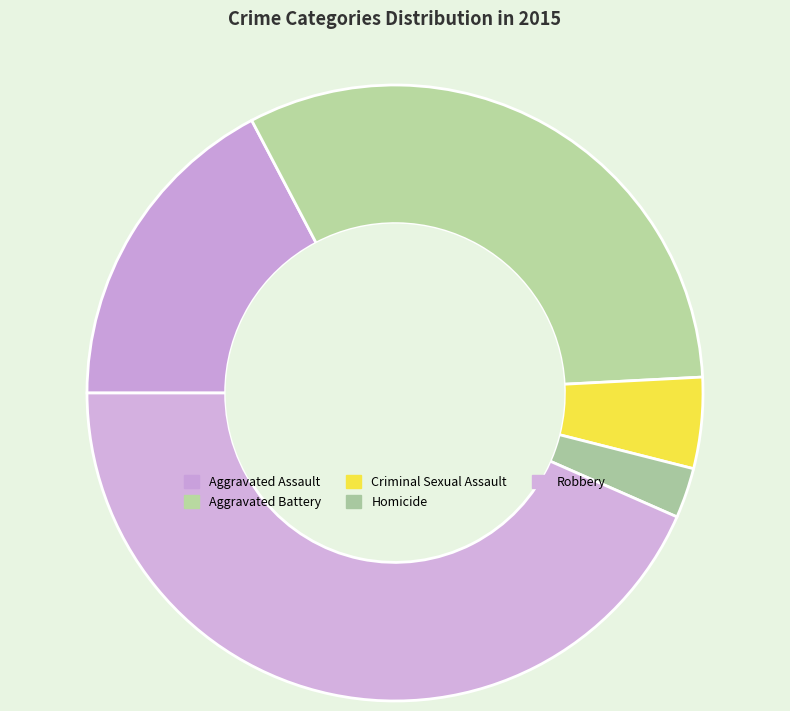

How many segments does this pie chart have?

5